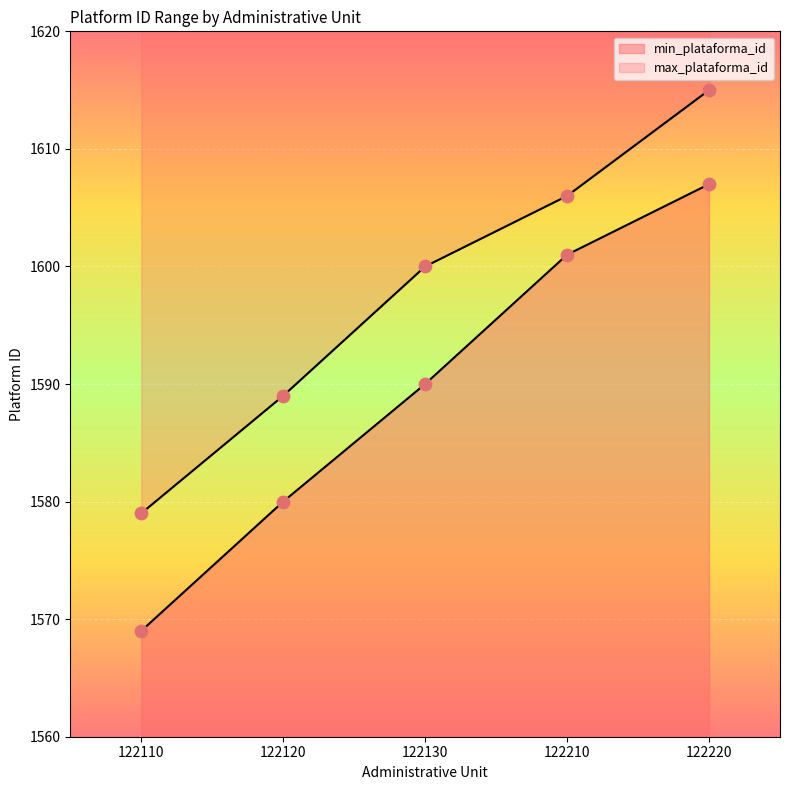

Is the value of max_plataforma_id at 122110 greater than the value of min_plataforma_id at 122210?

No